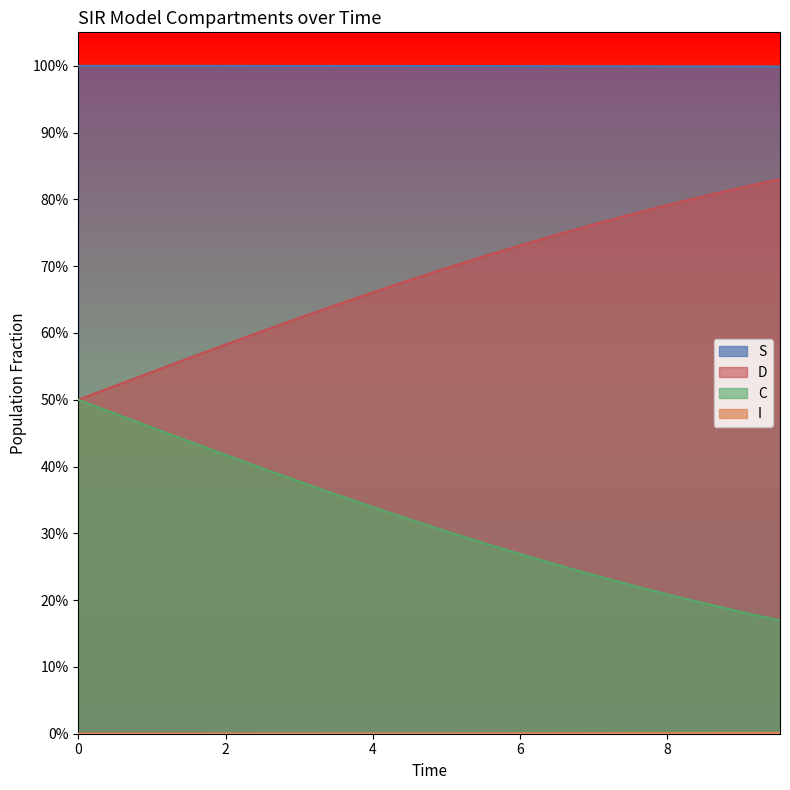

How many lines are shown in the chart?

4